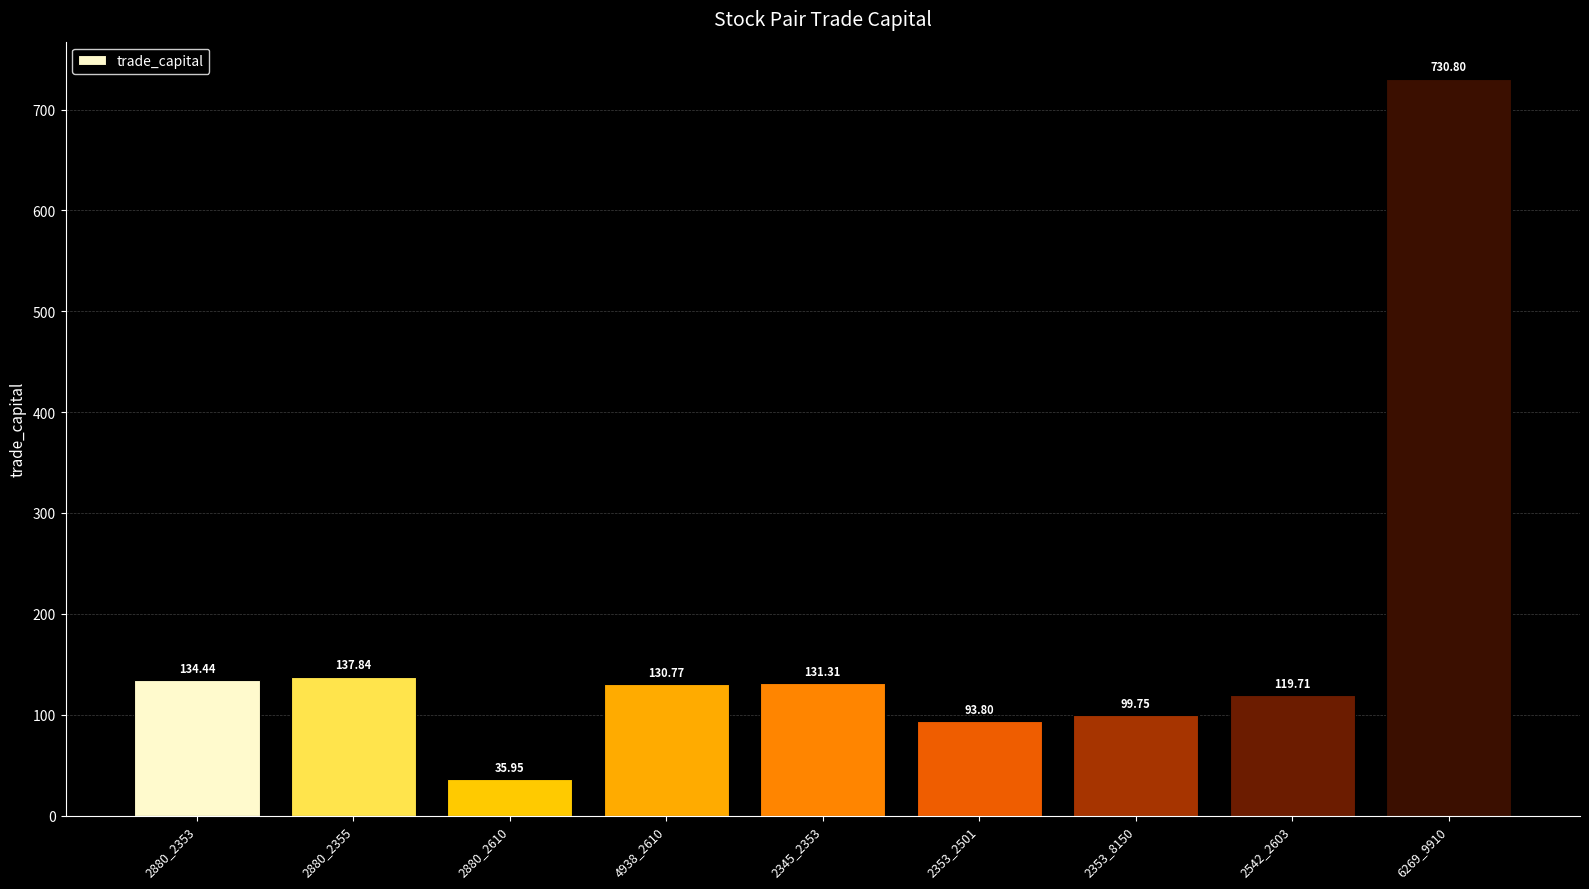

Is it true that the value at 2880_2610 is 35.9?

True